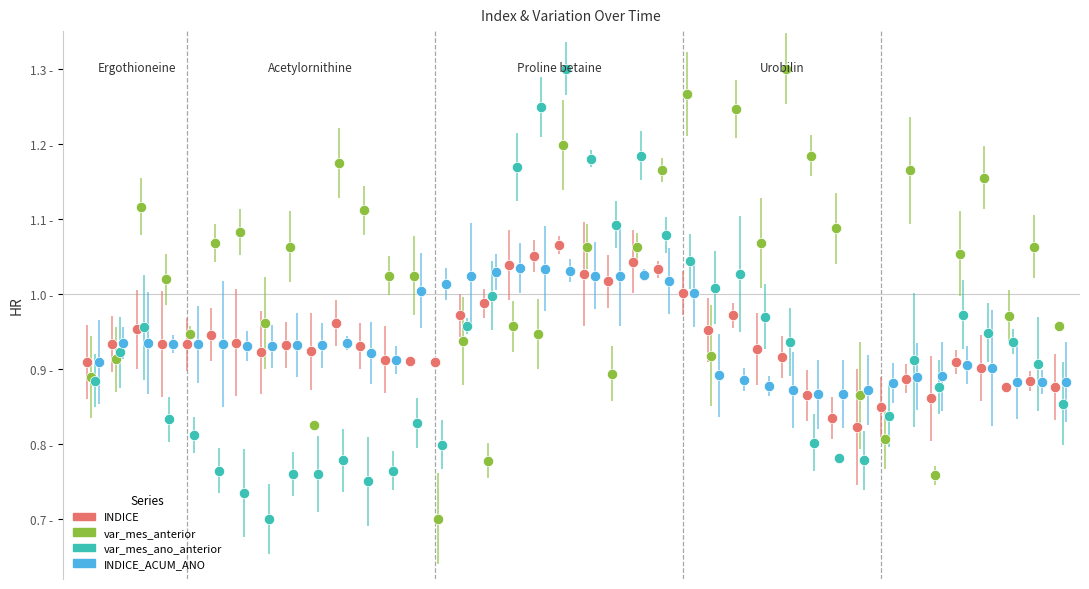

What are all the series names shown in the legend?

INDICE, var_mes_anterior, var_mes_ano_anterior, INDICE_ACUM_ANO